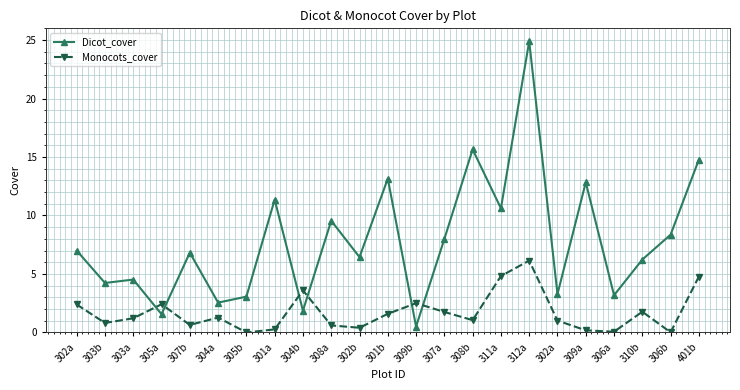

At 302a, list the series in order from largest to smallest.

Dicot_cover, Monocots_cover